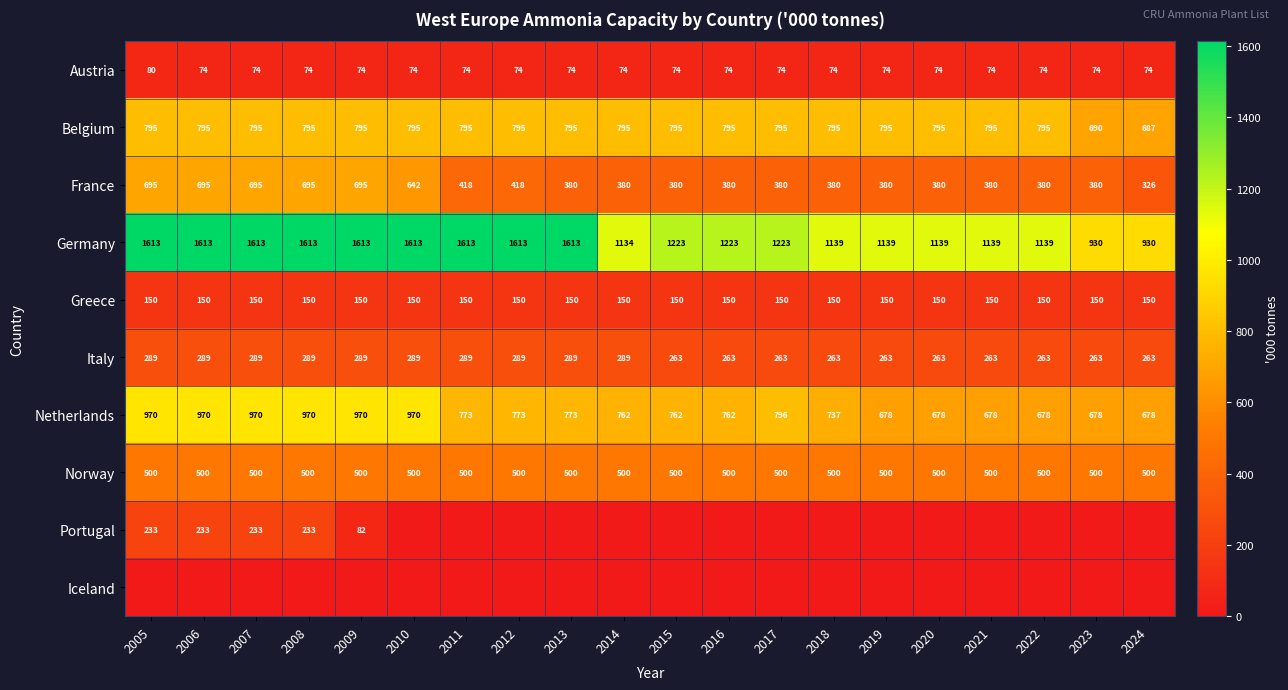

What is the sum of the Norway values at 2012 and 2011?

1000